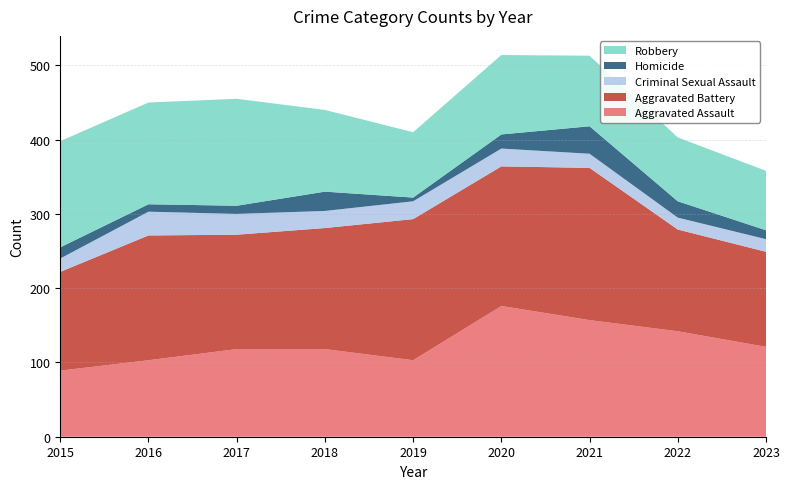

Reading left to right, list all the values displayed in this chart.

Aggravated Assault: 89	103	118	118	103	176	157	142	121
Aggravated Battery: 133	168	154	163	190	188	205	137	128
Criminal Sexual Assault: 18	32	28	23	24	24	19	16	17
Homicide: 15	10	11	26	5	19	37	22	12
Robbery: 143	137	144	110	88	107	95	86	80